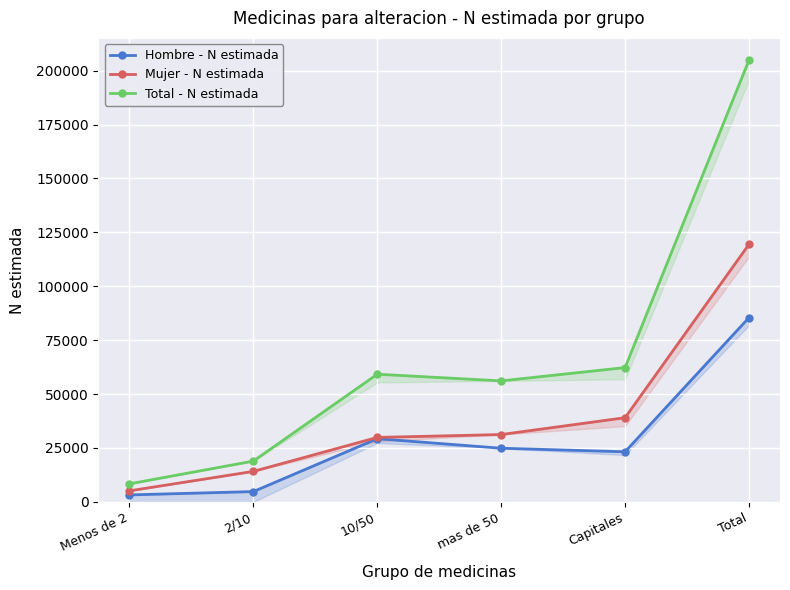

Which series has the widest spread of values?

Total - N estimada